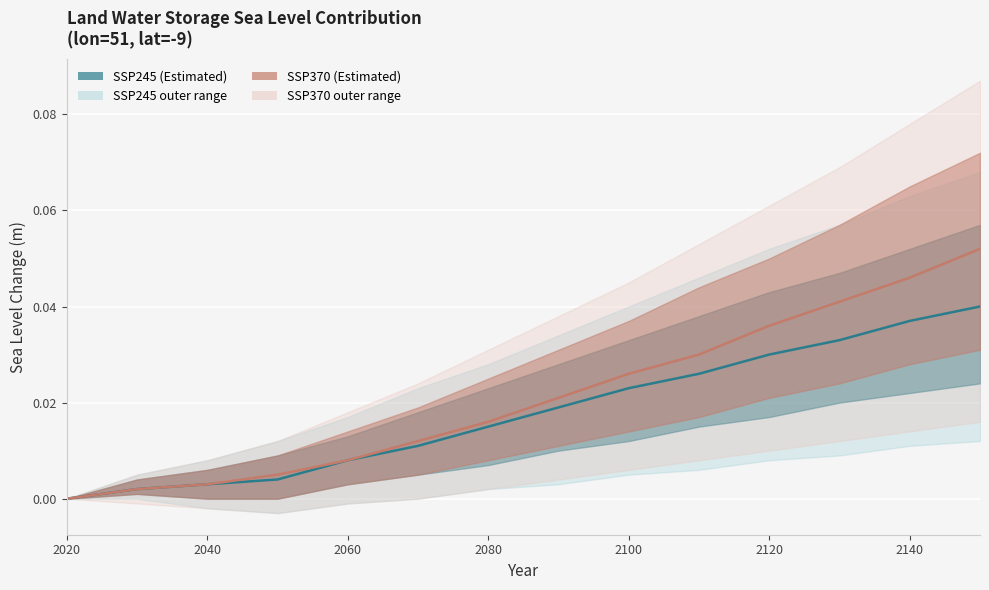

What is the sum of all ssp370 median values?

0.3